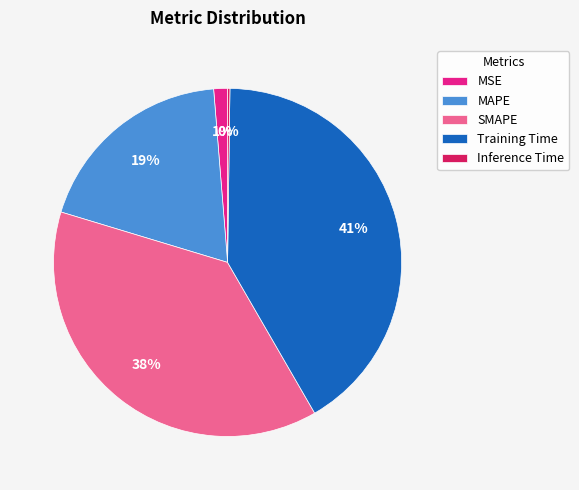

True or false: MSE accounts for 11% of the total.

False